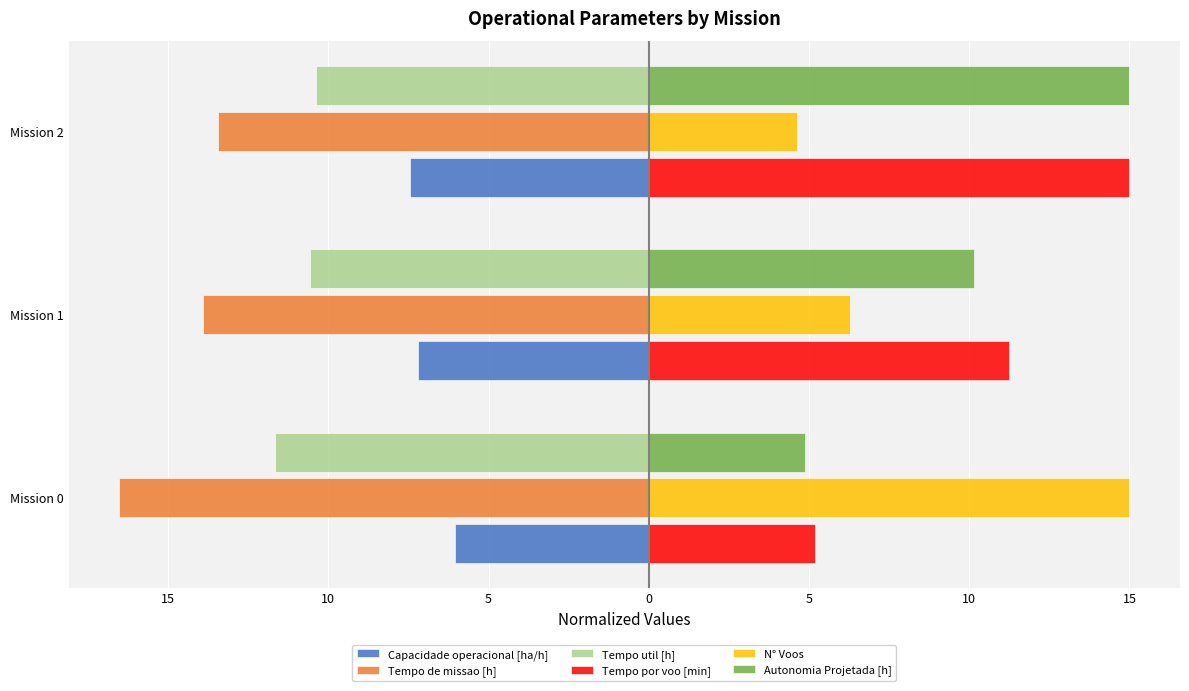

What are all the series names shown in the legend?

Capacidade operacional [ha/h], Tempo de missao [h], Tempo util [h], Tempo por voo [min], N° Voos, Autonomia Projetada [h]